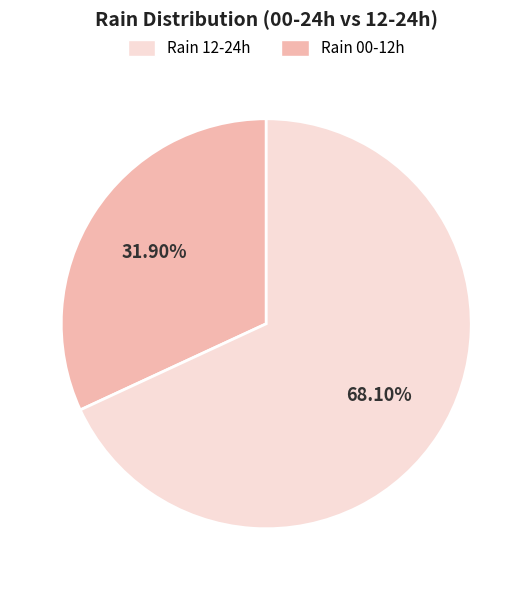

Is there a majority slice in this chart?

Yes